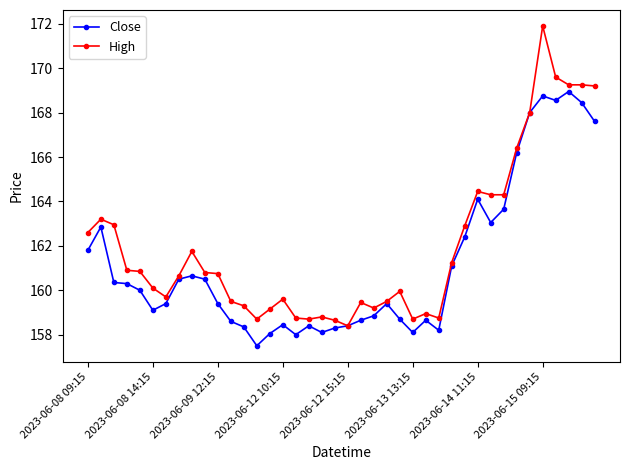

What is the difference between the second highest and minimum values in the High series?

11.2